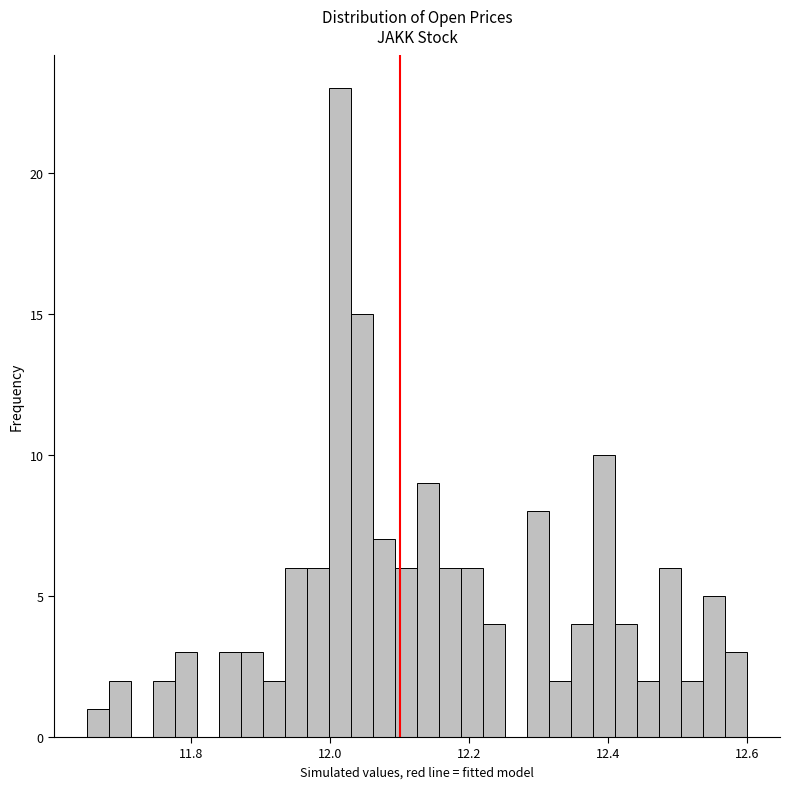

Around what value on the x-axis is the tallest bar? Give the approximate position of its centre, as read against the axis.

12.02